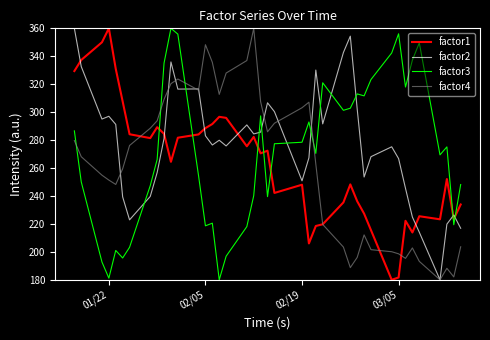

What is the maximum value shown in the chart?

360.0